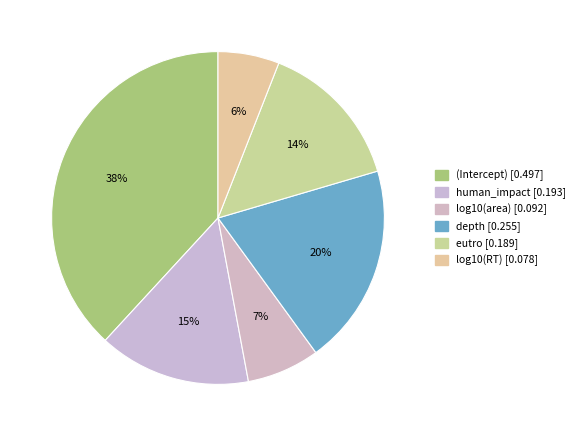

Is there a majority slice in this chart?

No